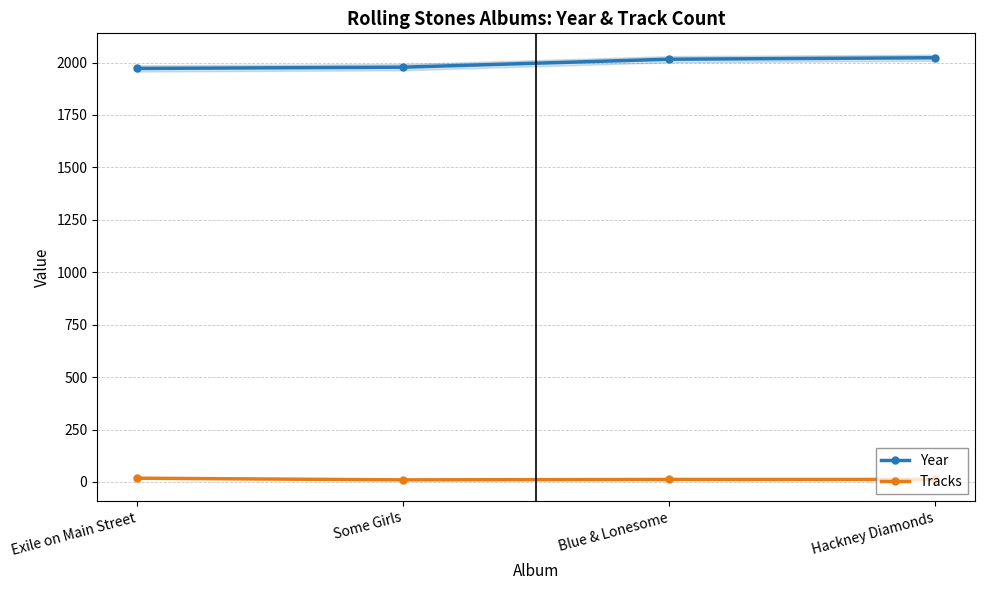

True or false: Year and Tracks intersect in this chart.

False